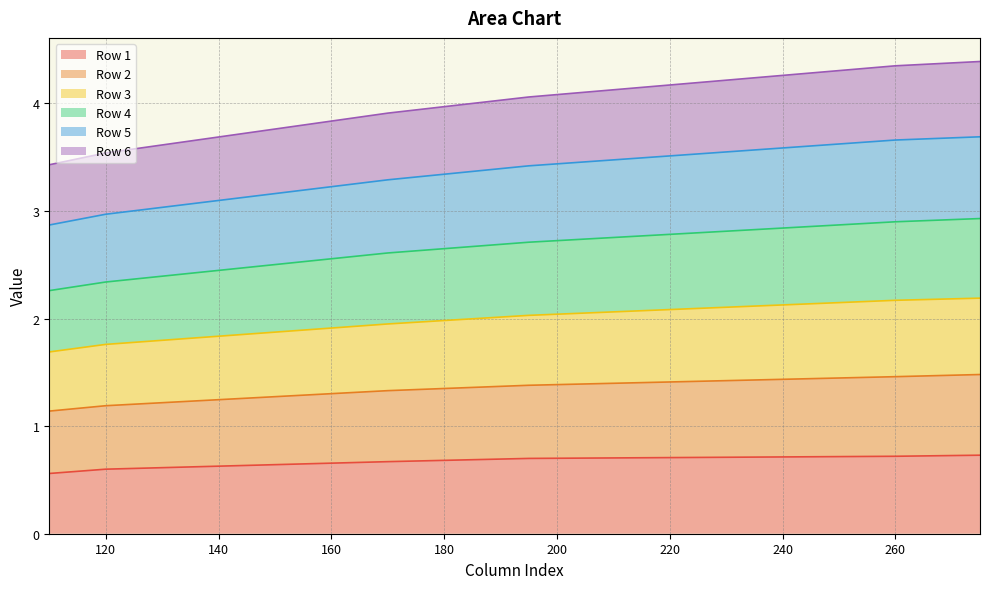

What is the value of the Row 4 point at the 3rd from the left?

2.6